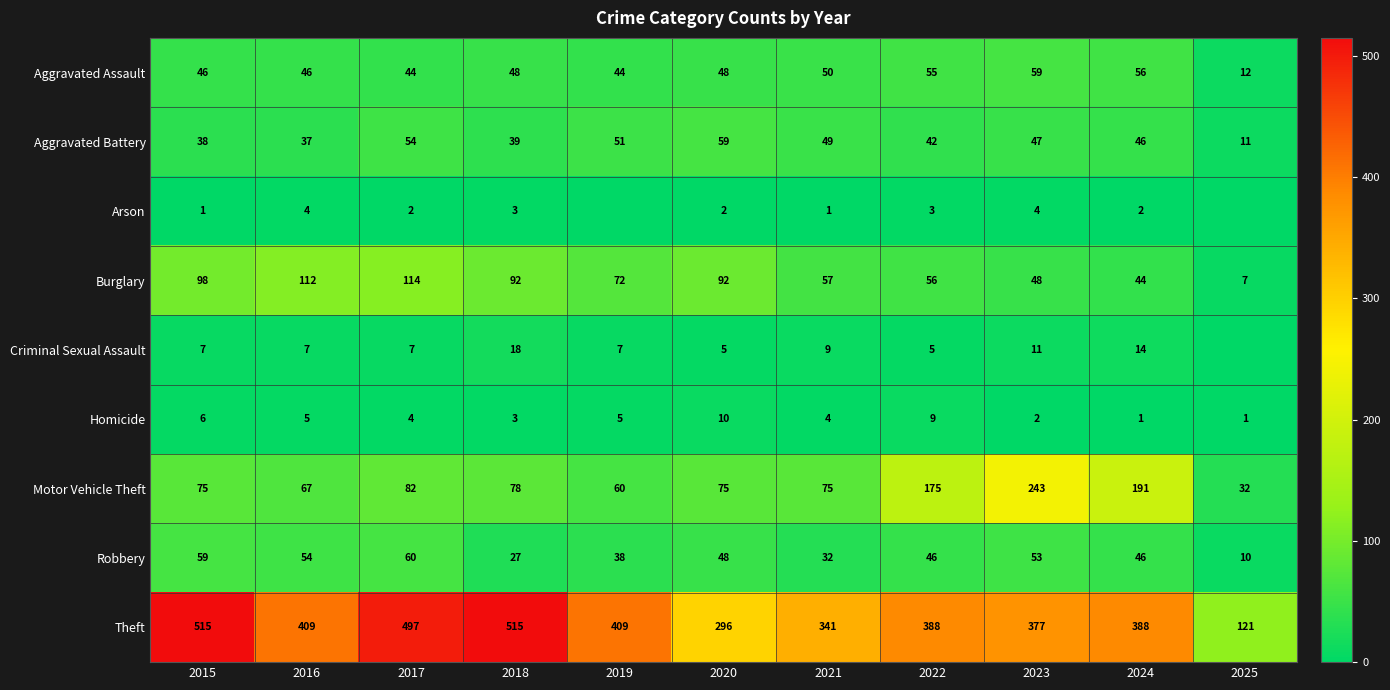

How many data points in Homicide are less than 4?

4